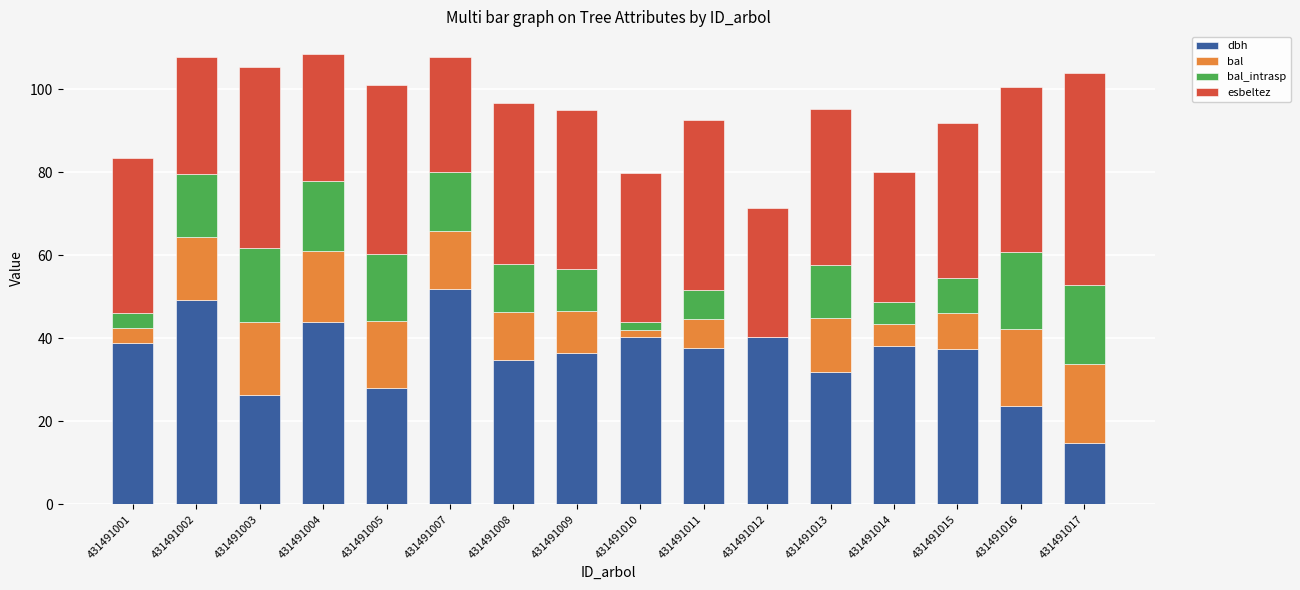

What is the total value across all series at 431491011?

92.6